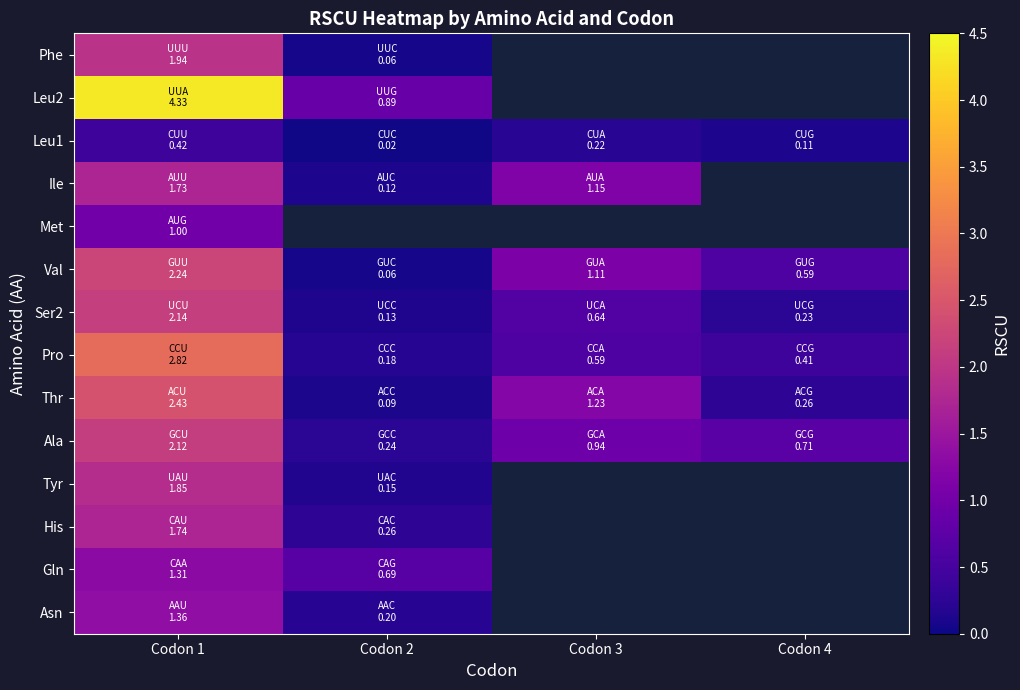

Is the value of Ser2 at Codon 2 greater than the value of Met at Codon 1?

No